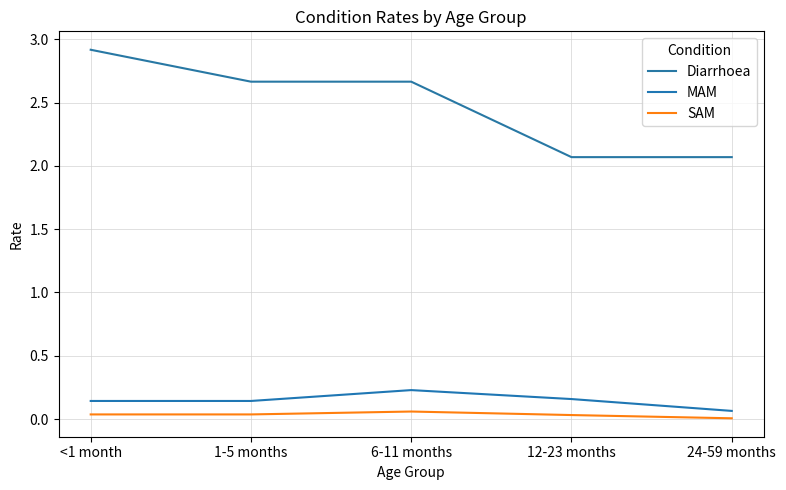

Which has a higher value, 24-59 months or 6-11 months?

6-11 months